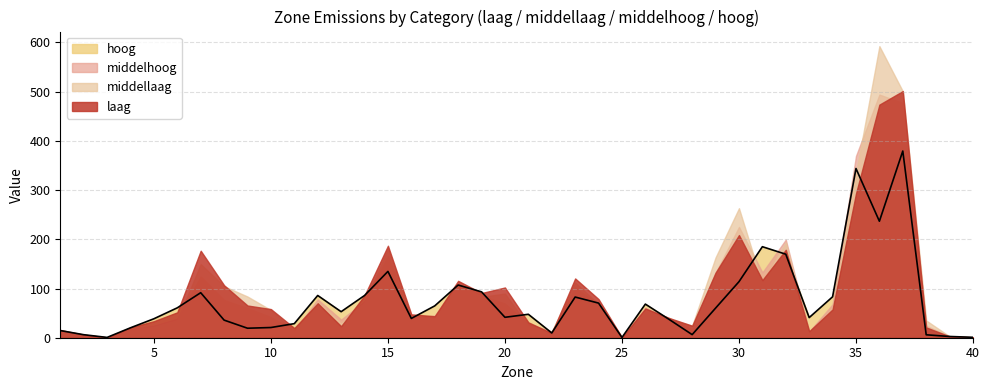

Is the value of middelhoog at 7 greater than the value of laag at 22?

Yes